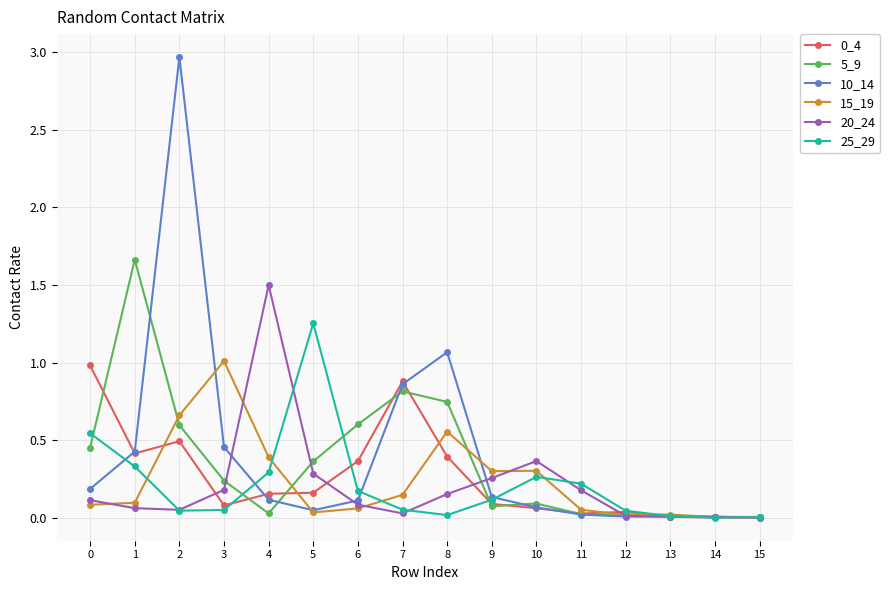

At which label is 10_14 closest to 1?

8